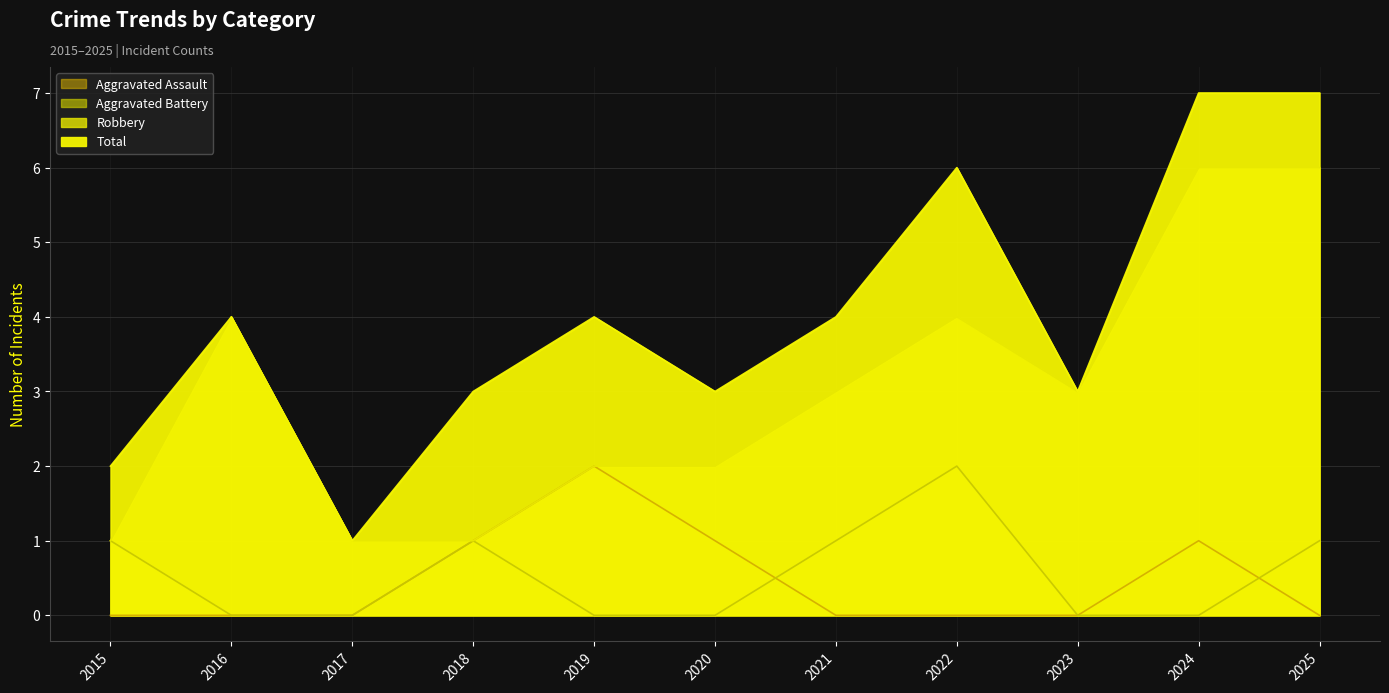

At which label is Robbery closest to 3?

2021